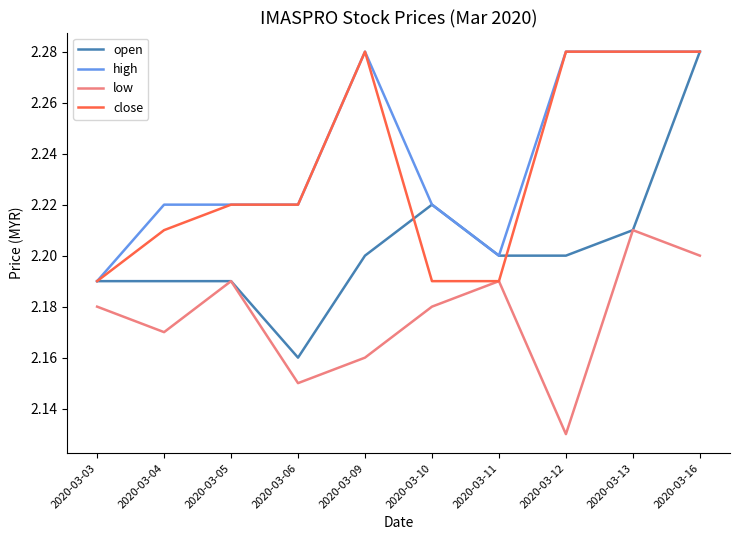

Which series has the largest range (max minus min)?

open